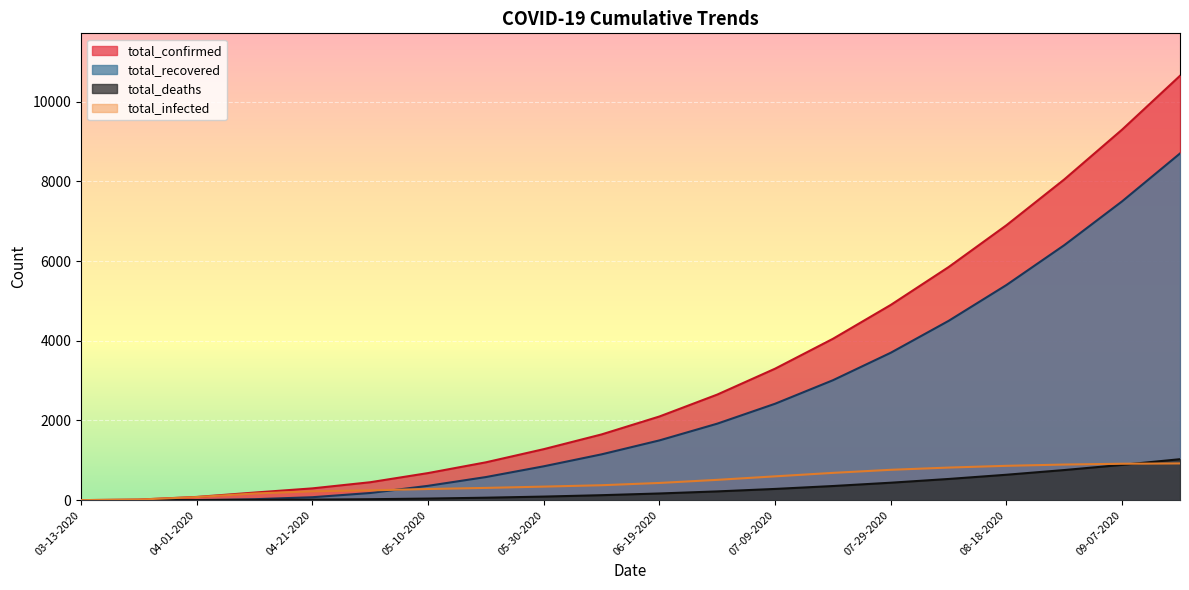

Which series has the largest total across all categories?

total_confirmed